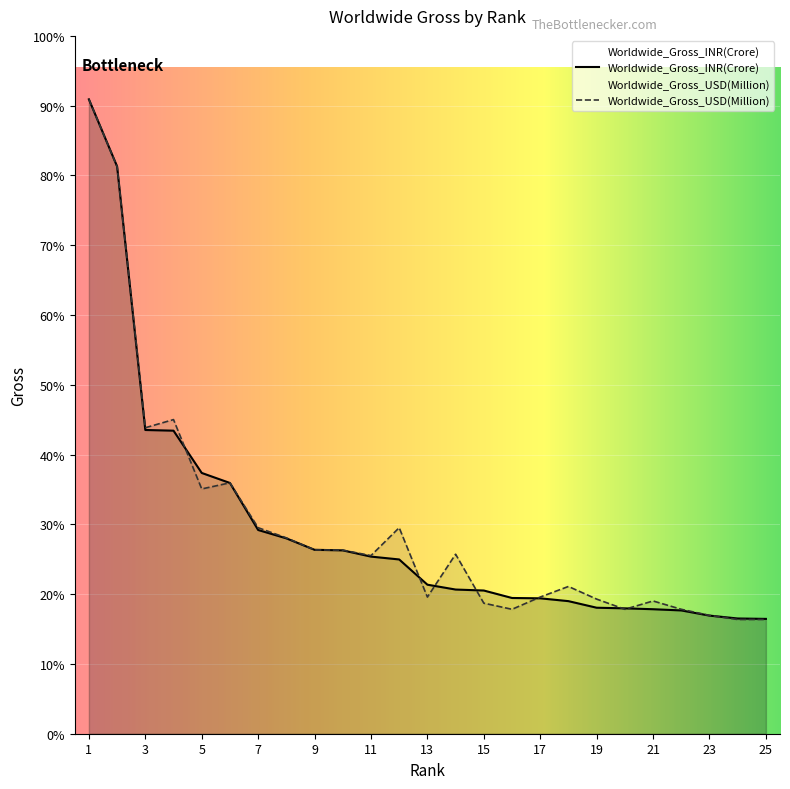

What is the difference between the maximum and minimum values in the Worldwide_Gross_INR(Crore) series?

1657.6